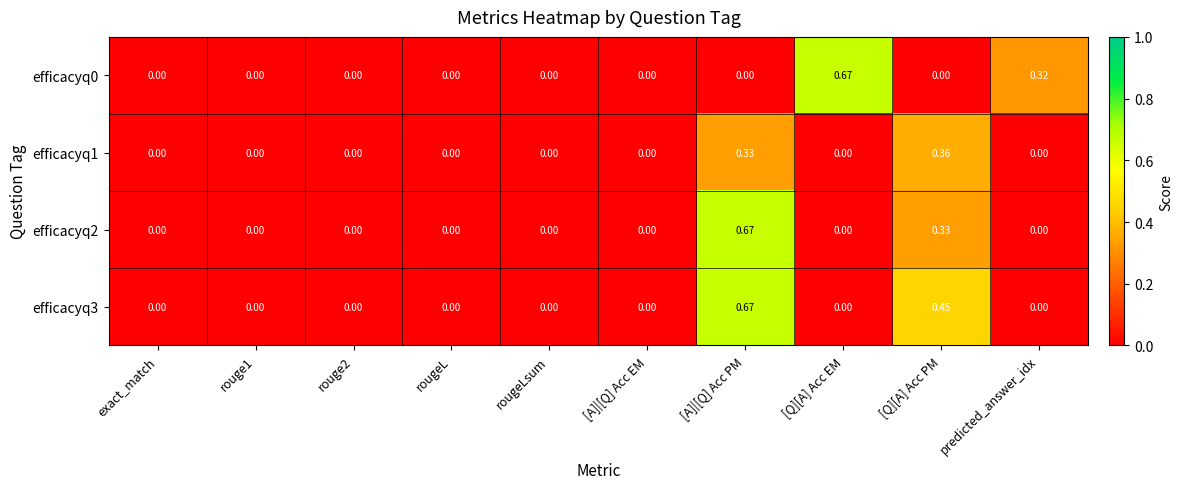

At which category is the sum across all series the highest?

[A]|[Q] Acc PM